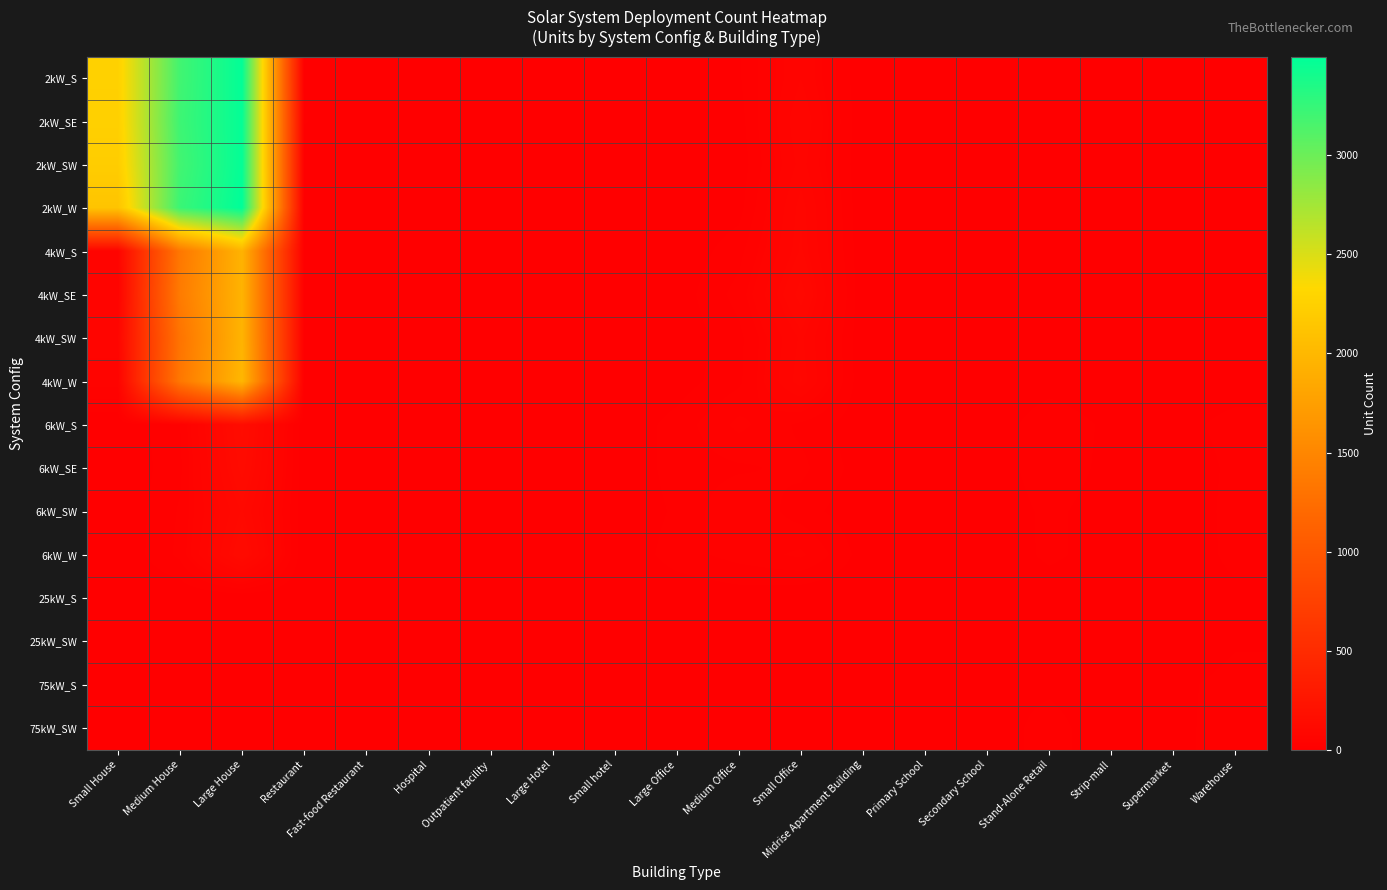

Which label corresponds to the smallest value in the chart?

Hospital